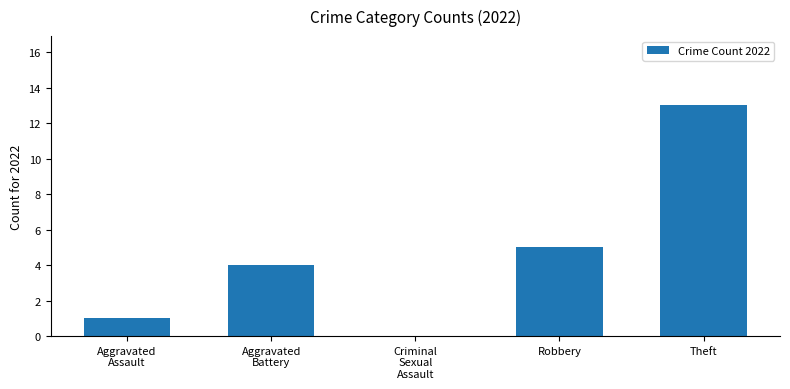

What is the approximate value at Aggravated
Assault?

1